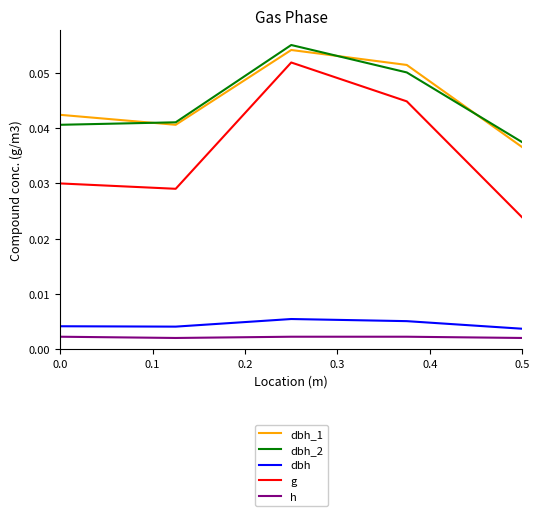

At how many categories does at least one series exceed 0?

5